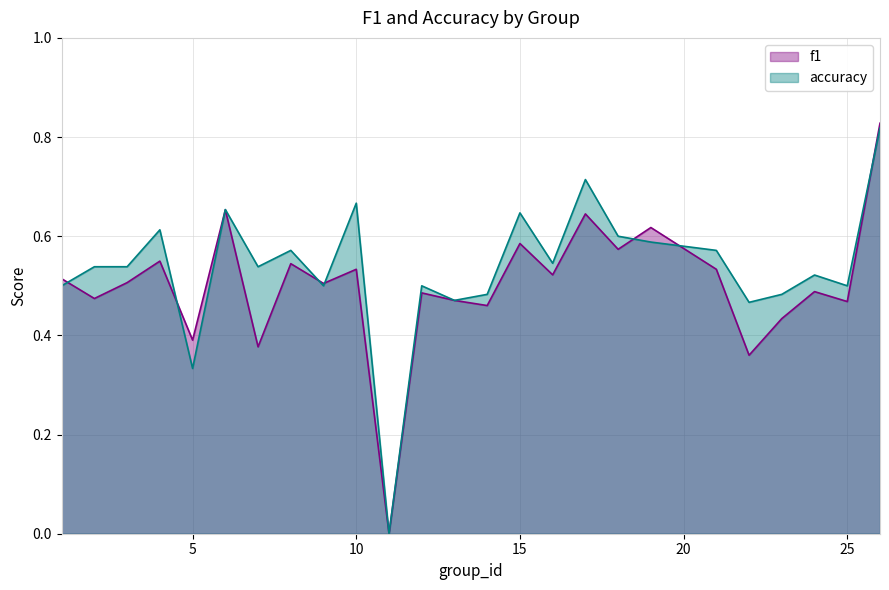

What is the greatest value displayed?

0.8